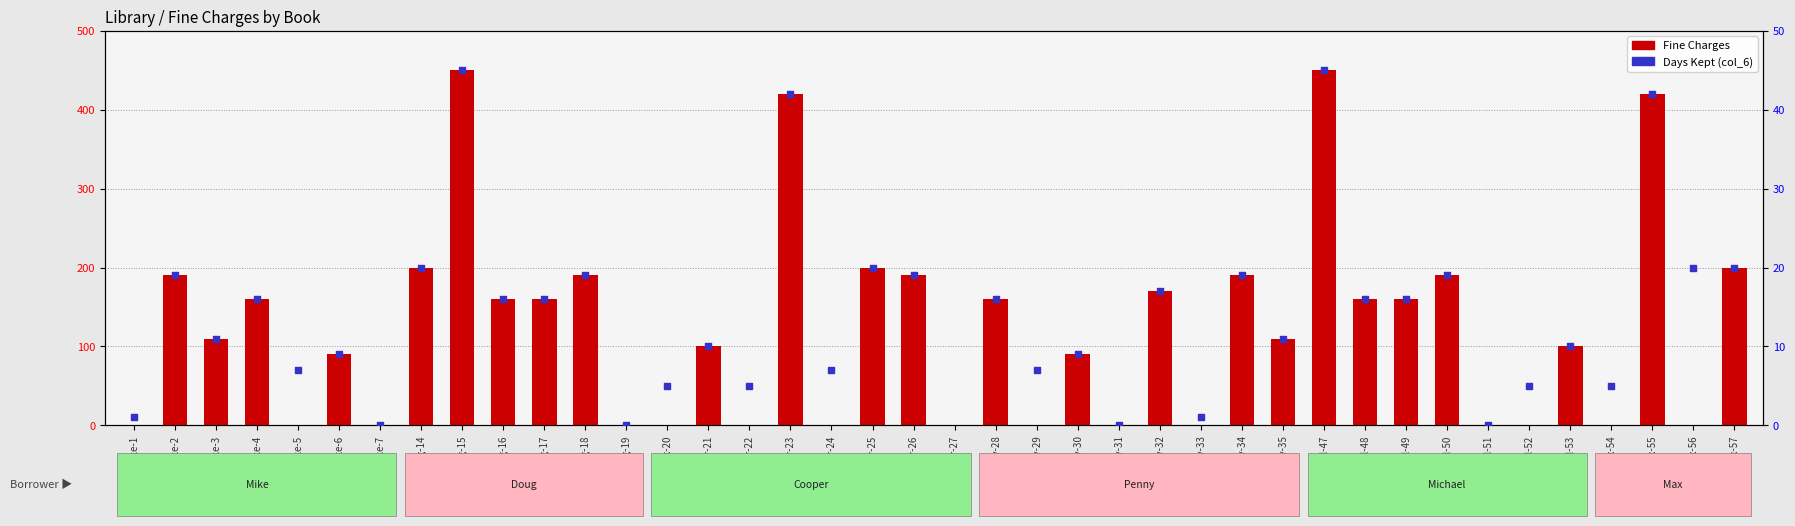

Which series has the largest total across all categories?

Fine Charges